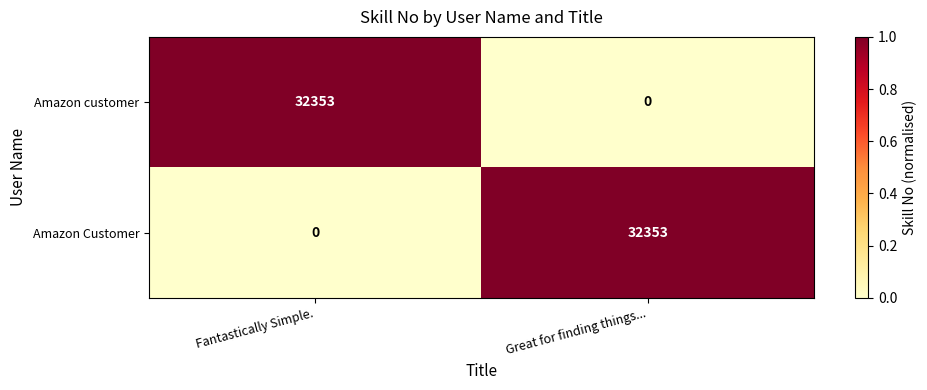

Rank the series at Fantastically Simple. from highest to lowest value.

Amazon customer, Amazon Customer